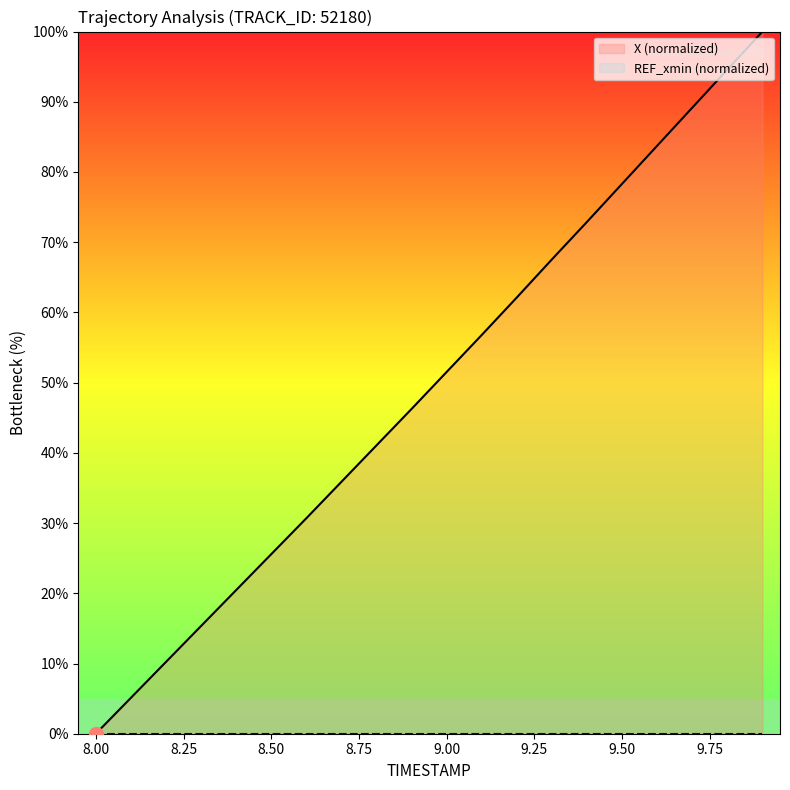

What position from the left is 11?

12